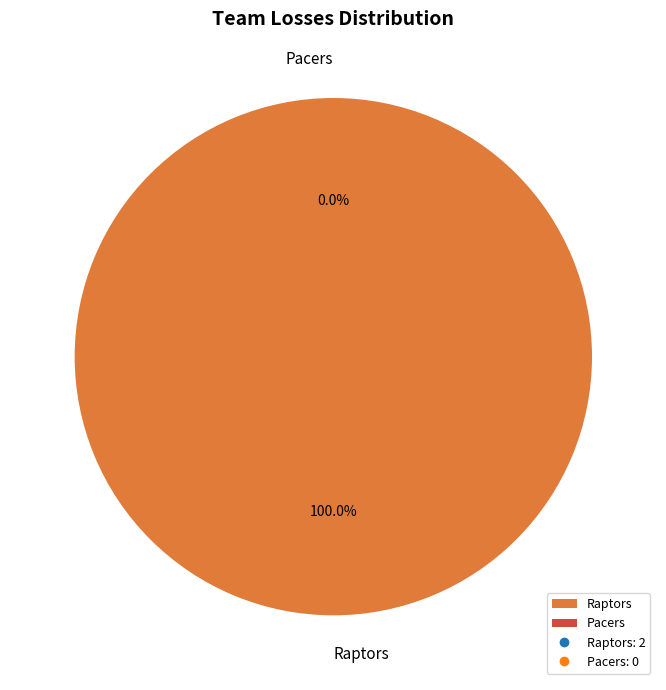

How many slices are in this pie chart?

2